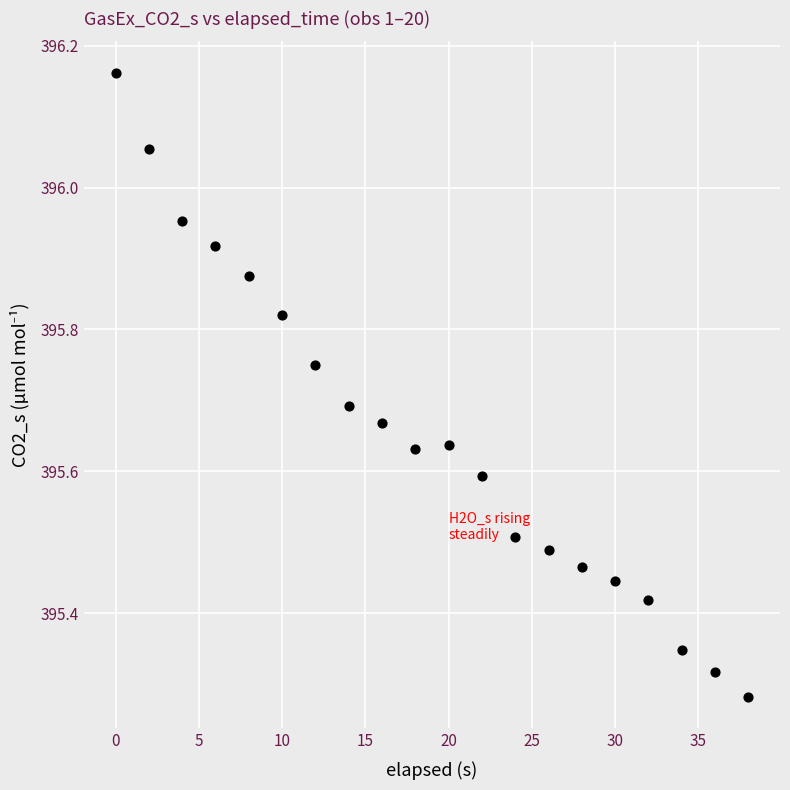

What is the range of X values (max minus min)?

38.0